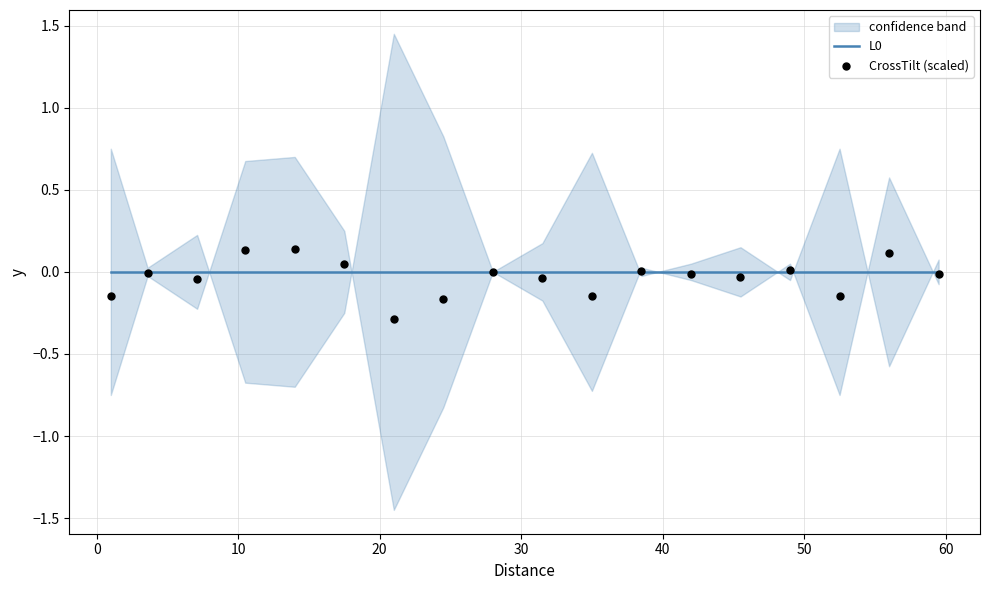

What are all the series names shown in the legend?

L0, CrossTilt (scaled)